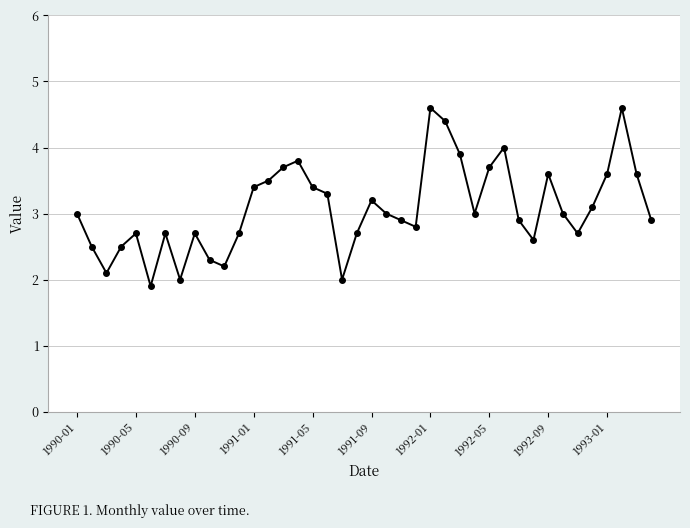

What is the value of the 15th point from the left?

3.7